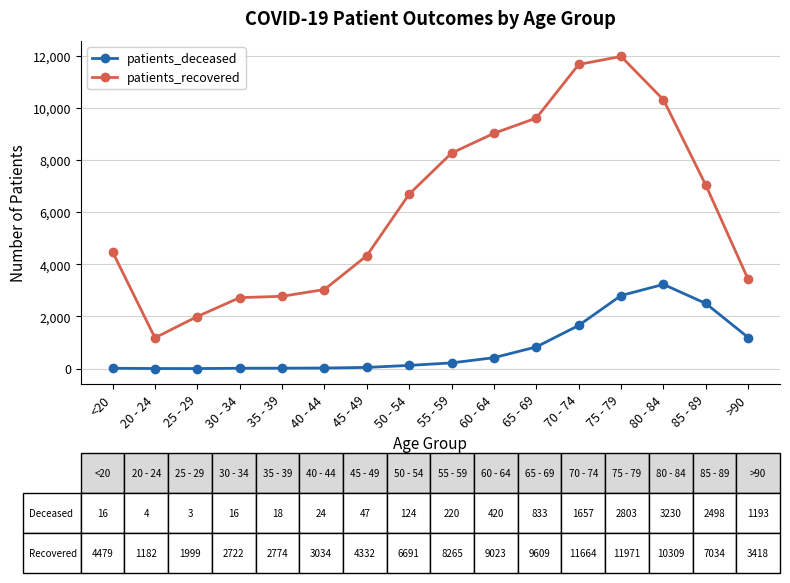

At which category does patients_recovered reach its first local valley?

20 - 24